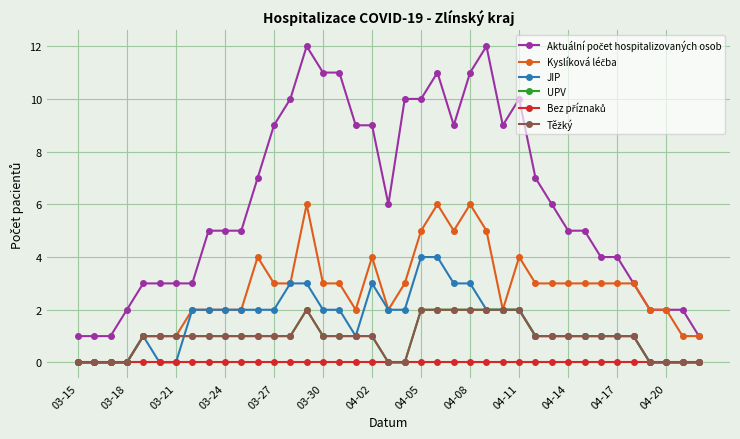

Reading left to right, transcribe all the data shown in this chart.

Aktuální počet hospitalizovaných osob: 1	1	1	2	3	3	3	3	5	5	5	7	9	10	12	11	11	9	9	6	10	10	11	9	11	12	9	10	7	6	5	5	4	4	3	2	2	2	1
Kyslíková léčba: 0	0	0	0	1	1	1	2	2	2	2	4	3	3	6	3	3	2	4	2	3	5	6	5	6	5	2	4	3	3	3	3	3	3	3	2	2	1	1
JIP: 0	0	0	0	1	0	0	2	2	2	2	2	2	3	3	2	2	1	3	2	2	4	4	3	3	2	2	2	1	1	1	1	1	1	1	0	0	0	0
UPV: 0	0	0	0	1	1	1	1	1	1	1	1	1	1	2	1	1	1	1	0	0	2	2	2	2	2	2	2	1	1	1	1	1	1	1	0	0	0	0
Bez příznaků: 0	0	0	0	0	0	0	0	0	0	0	0	0	0	0	0	0	0	0	0	0	0	0	0	0	0	0	0	0	0	0	0	0	0	0	0	0	0	0
Těžký: 0	0	0	0	1	1	1	1	1	1	1	1	1	1	2	1	1	1	1	0	0	2	2	2	2	2	2	2	1	1	1	1	1	1	1	0	0	0	0